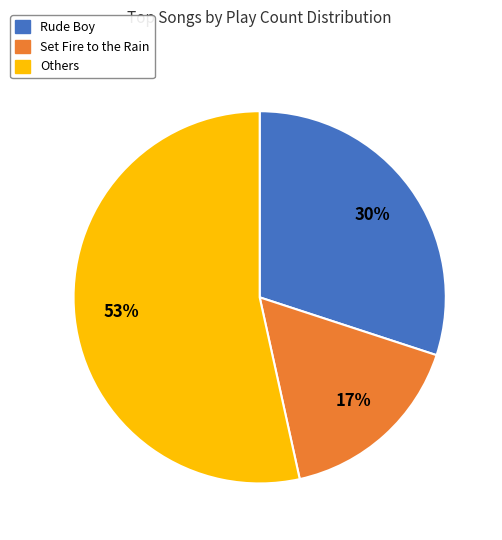

Combined, do Rude Boy and Others account for over 50%?

Yes